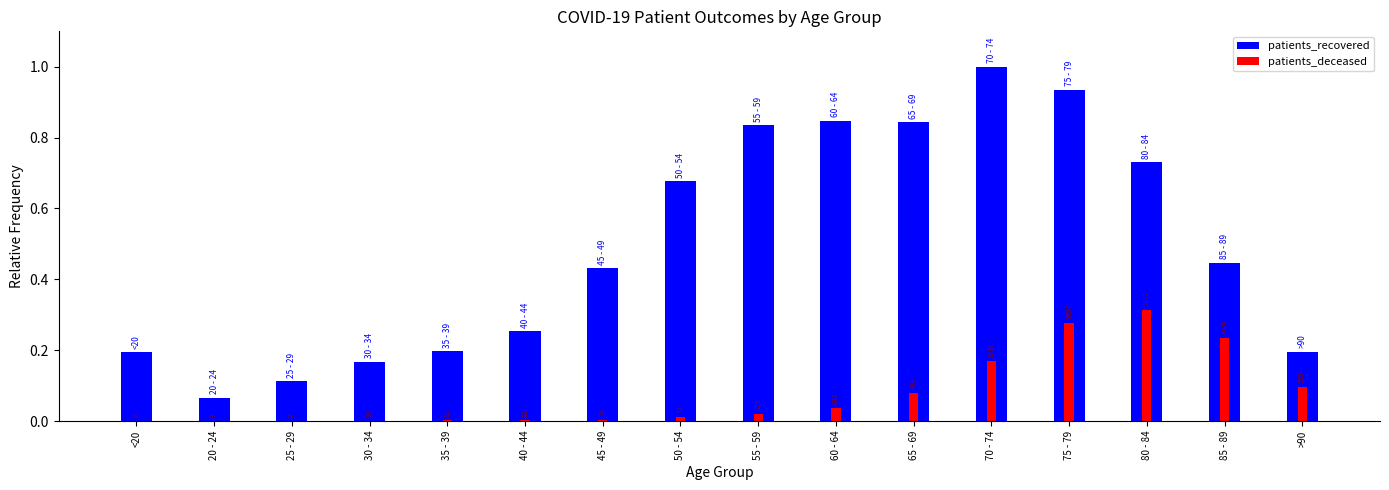

What position from the left is 50 - 54?

8